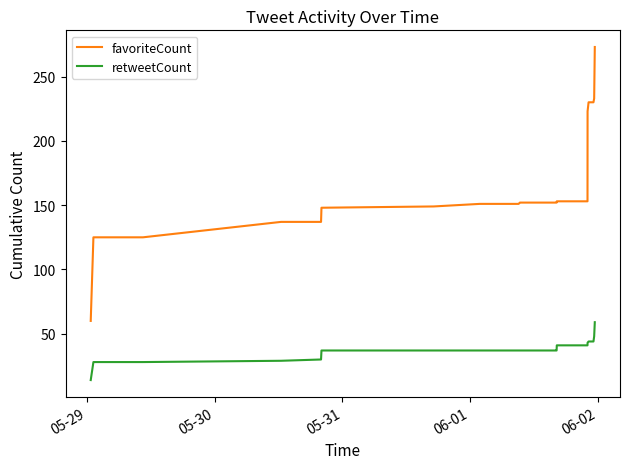

How many lines are shown in the chart?

2